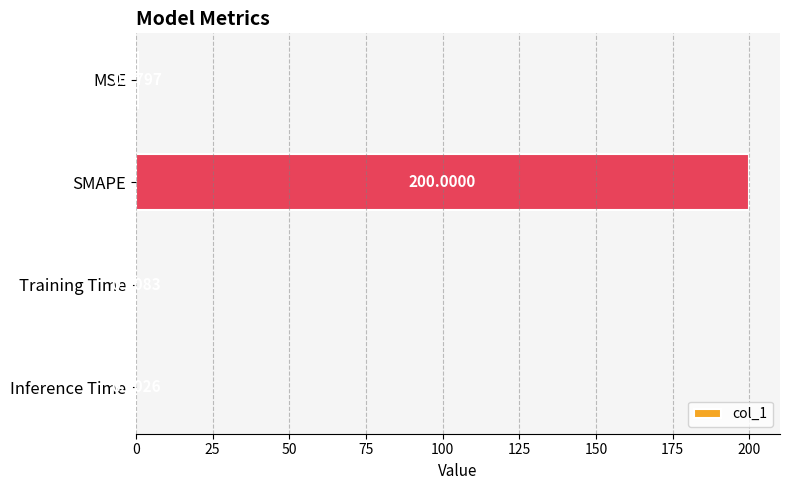

Where is the data nearest to the value 100?

MSE